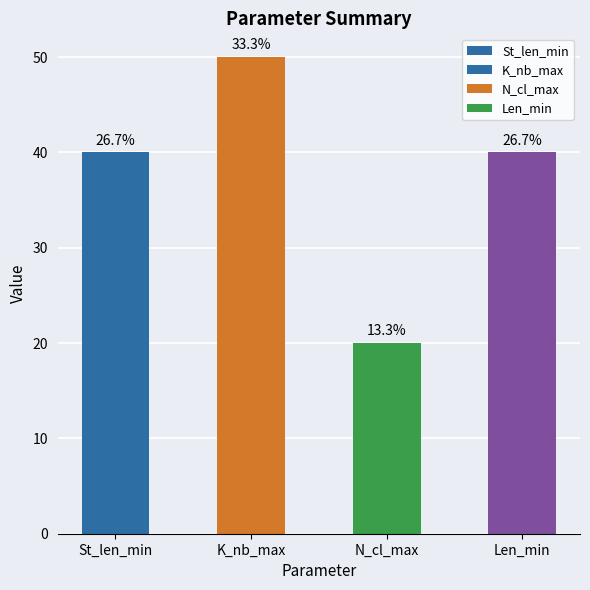

Is it true that the value at N_cl_max is 20?

True